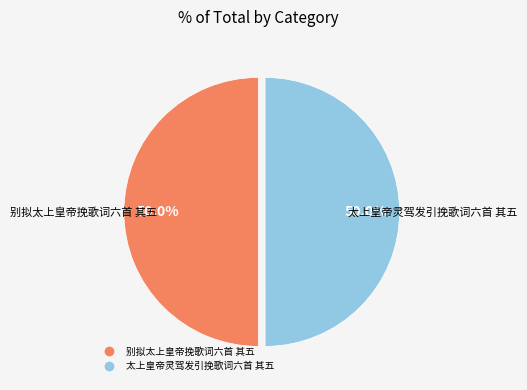

Is the sum of 太上皇帝灵驾发引挽歌词六首 其五 and 别拟太上皇帝挽歌词六首 其五 greater than half?

Yes